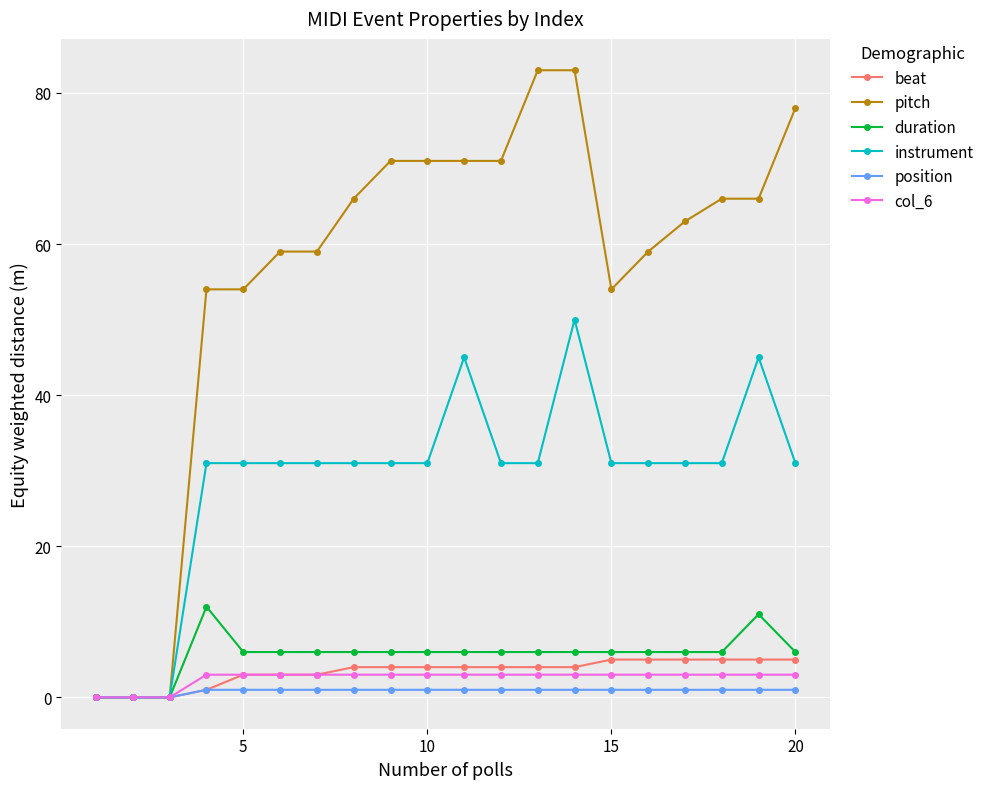

What are all the series names shown in the legend?

beat, pitch, duration, instrument, position, col_6